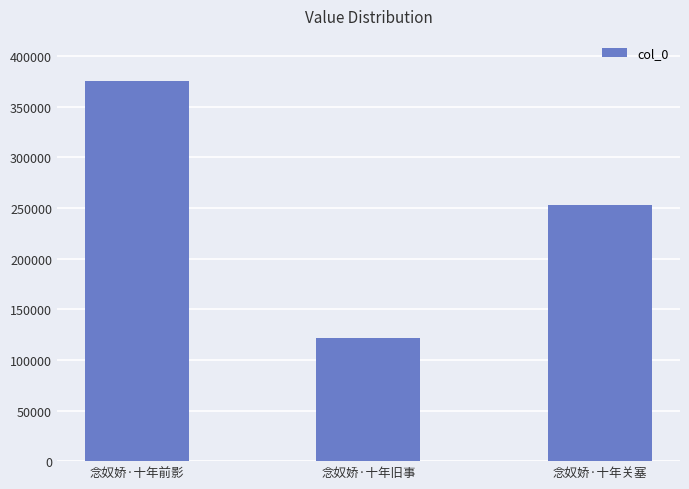

What is the approximate value at 念奴娇·十年旧事, to the nearest 50?

122100